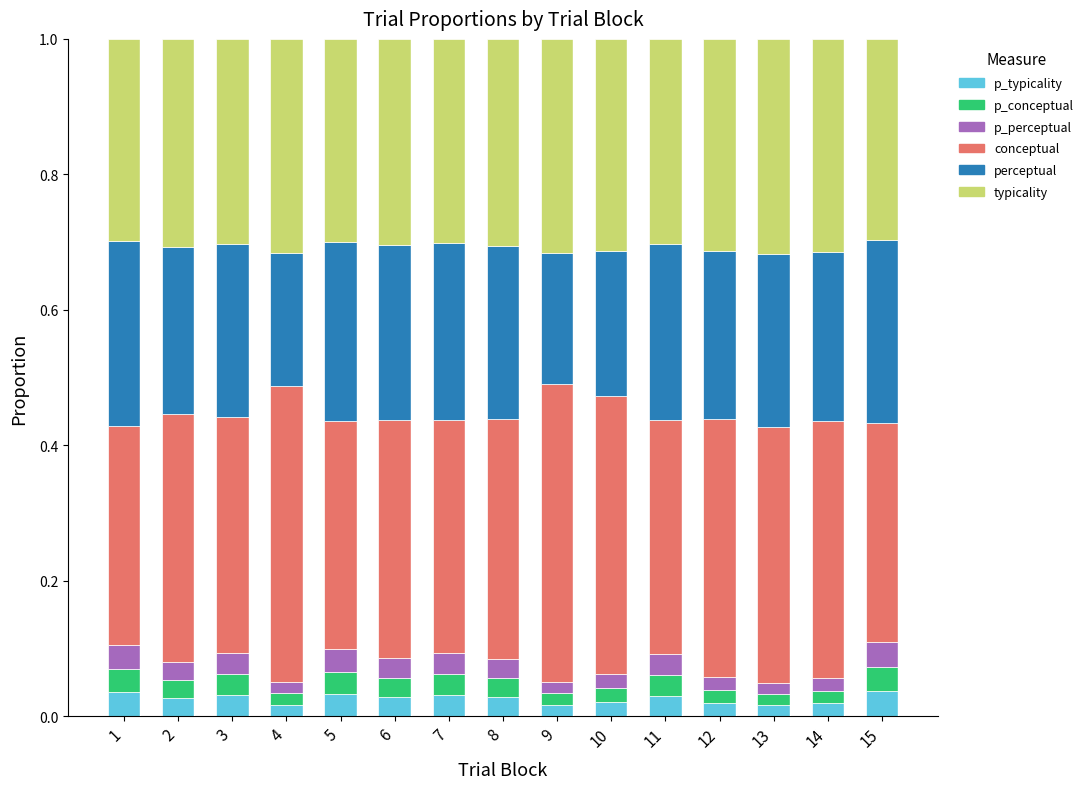

Are the bars grouped side by side (vs. stacked)?

No